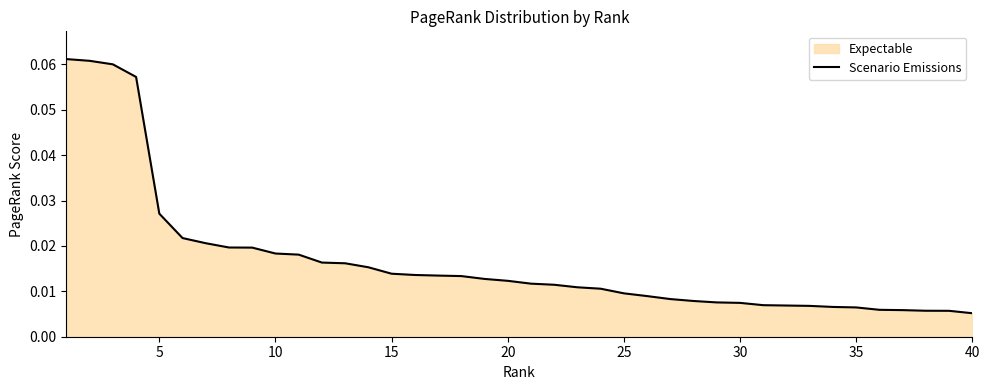

The value at 40 is 0.0. True or false?

False